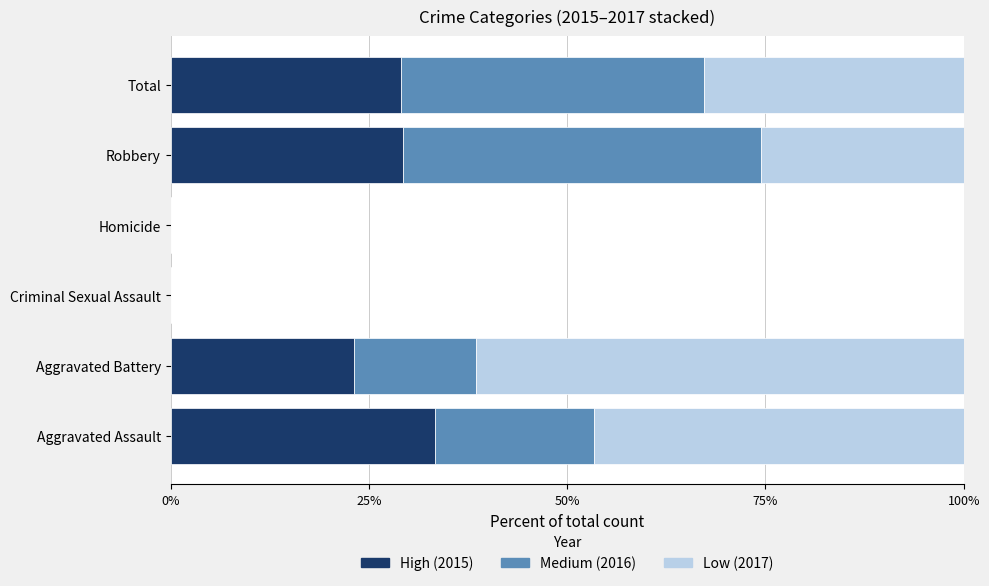

What is the total value across all series at Aggravated Assault?

100.0